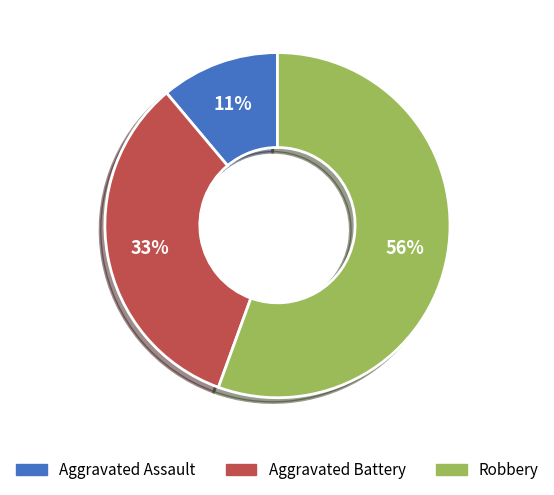

To the nearest percent, what portion does Aggravated Battery represent?

33%